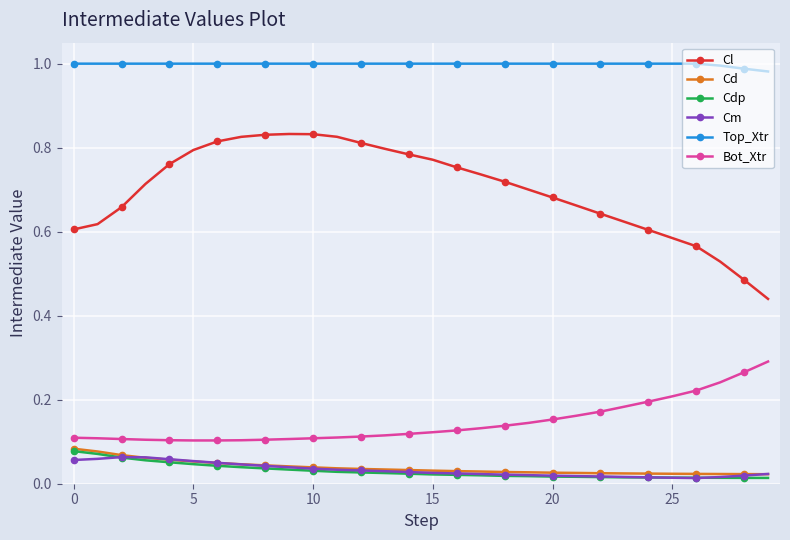

Which series has the largest range (max minus min)?

Cl